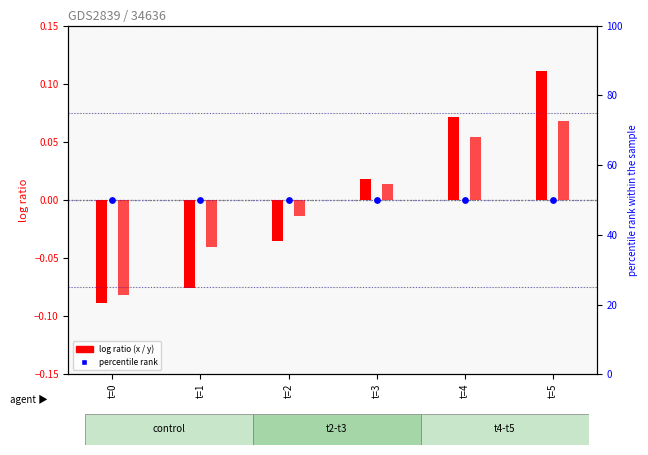

Which series contains the lowest Y value?

x values